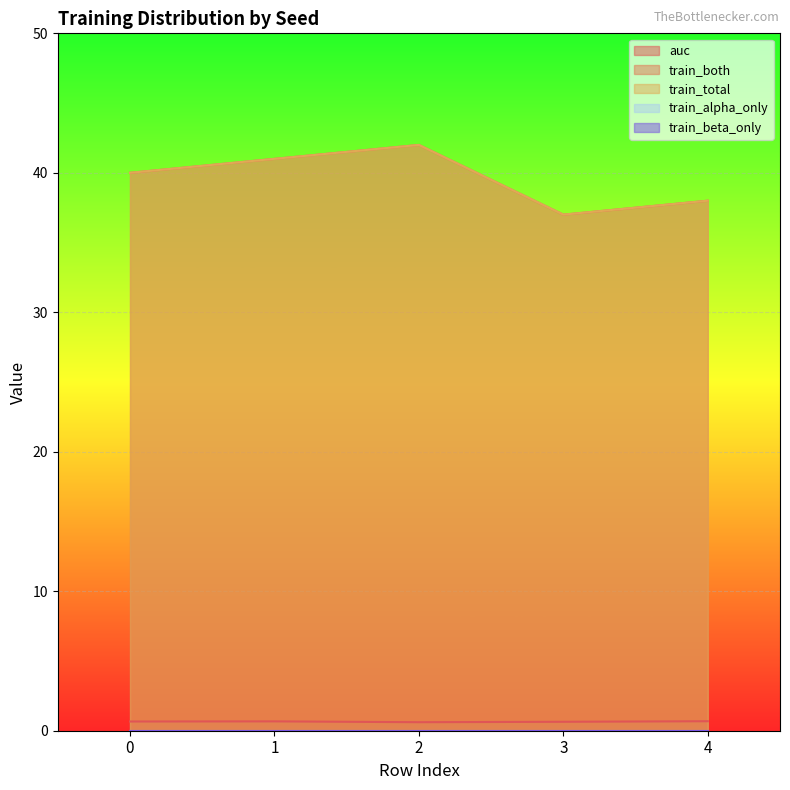

What is the average value of the train_both series?

39.6